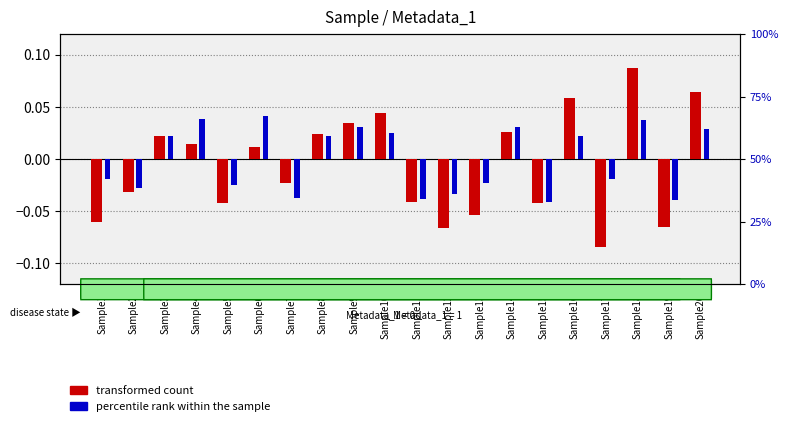

Reading left to right, list all the values displayed in this chart.

transformed count: Sample1=-0.1	Sample2=-0.0	Sample3=0.0	Sample4=0.0	Sample5=-0.0	Sample6=0.0	Sample7=-0.0	Sample8=0.0	Sample9=0.0	Sample10=0.0	Sample11=-0.0	Sample12=-0.1	Sample13=-0.1	Sample14=0.0	Sample15=-0.0	Sample16=0.1	Sample17=-0.1	Sample18=0.1	Sample19=-0.1	Sample20=0.1
percentile rank within the sample: Sample1=-0.0	Sample2=-0.0	Sample3=0.0	Sample4=0.0	Sample5=-0.0	Sample6=0.0	Sample7=-0.0	Sample8=0.0	Sample9=0.0	Sample10=0.0	Sample11=-0.0	Sample12=-0.0	Sample13=-0.0	Sample14=0.0	Sample15=-0.0	Sample16=0.0	Sample17=-0.0	Sample18=0.0	Sample19=-0.0	Sample20=0.0